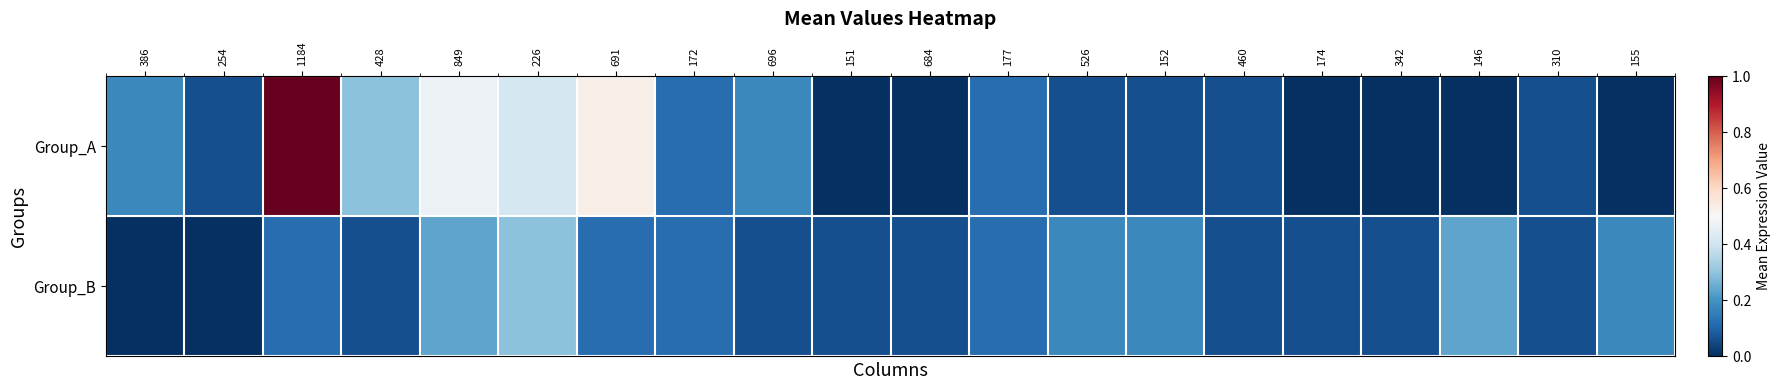

Which label corresponds to the largest value in the chart?

1184